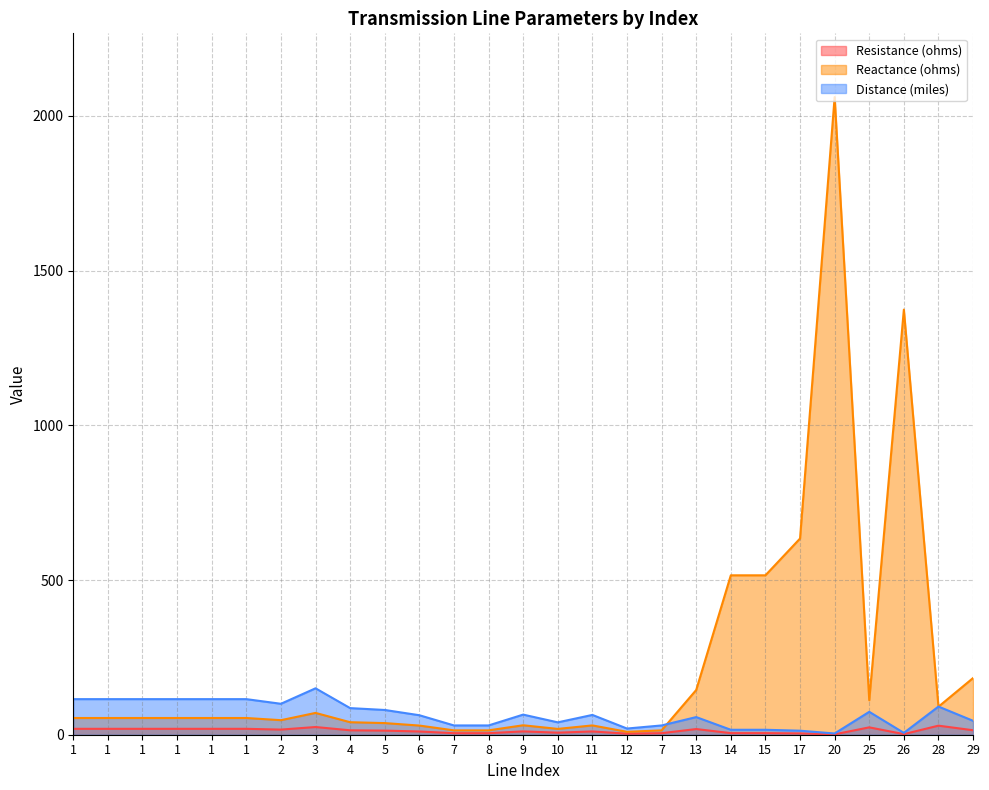

Reading right to left, transcribe all the data shown in this chart.

Resistance (ohms): 29=14.5	28=29.3	26=1.9	25=23.8	20=1.3	17=4.2	15=5.1	14=5.1	13=18.3	7=5.0	12=3.3	11=10.6	10=6.6	9=10.8	8=5.0	7=5.0	6=10.5	5=13.3	4=14.3	3=24.9	2=16.6	1=19.1	1=19.1	1=19.1	1=19.1	1=19.1	1=19.1
Reactance (ohms): 29=183.2	28=90.6	26=1373.8	25=111.4	20=2060.7	17=634.1	15=515.2	14=515.2	13=144.6	7=14.1	12=9.4	11=30.1	10=18.8	9=30.6	8=14.1	7=14.1	6=29.6	5=37.6	4=40.4	3=70.5	2=47.0	1=54.0	1=54.0	1=54.0	1=54.0	1=54.0	1=54.0
Distance (miles): 29=45.0	28=91.0	26=6.0	25=74.0	20=4.0	17=13.0	15=16.0	14=16.0	13=57.0	7=30.0	12=20.0	11=64.0	10=40.0	9=65.0	8=30.0	7=30.0	6=63.0	5=80.0	4=86.0	3=150.0	2=100.0	1=115.0	1=115.0	1=115.0	1=115.0	1=115.0	1=115.0